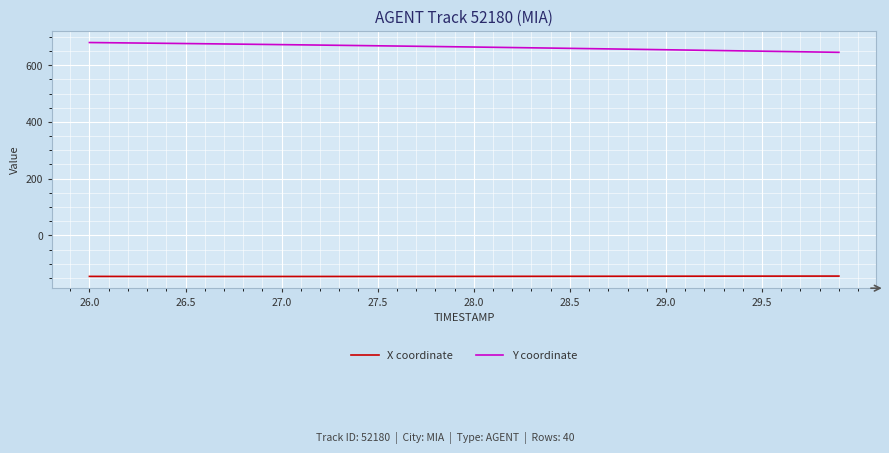

True or false: X coordinate and Y coordinate cross at least once.

False